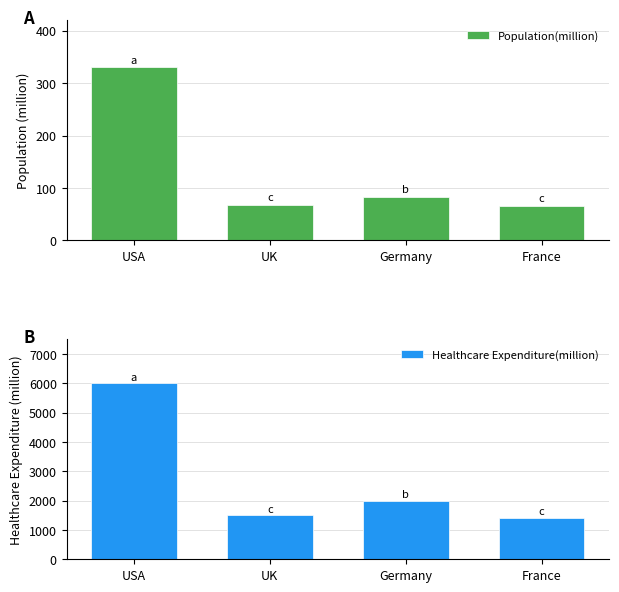

What is the sum of all Population(million) values?

546